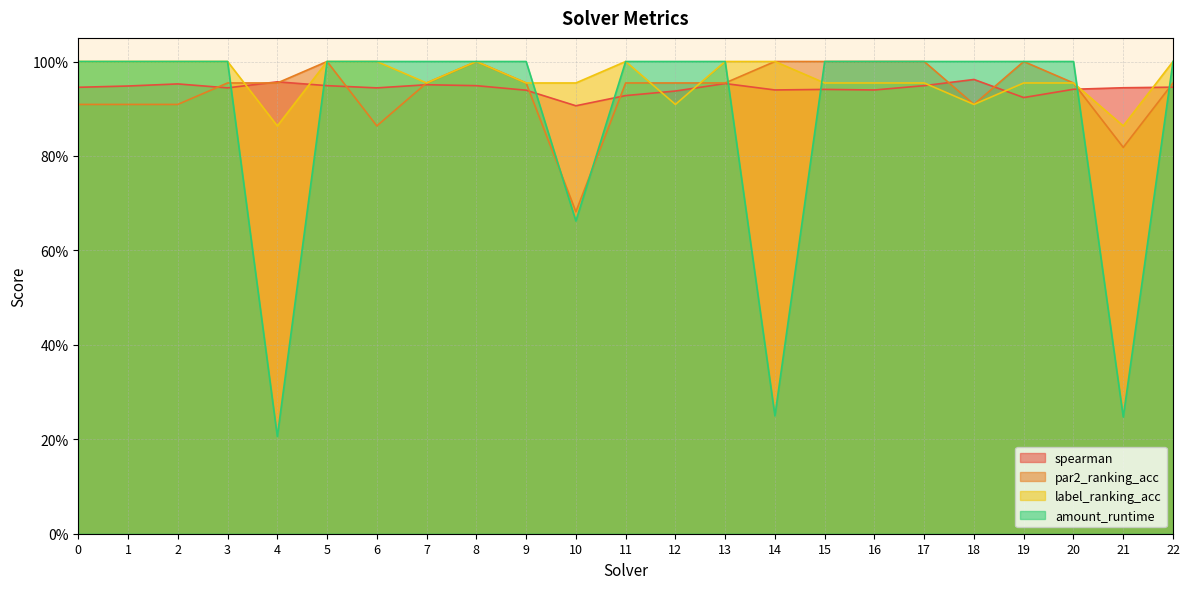

At how many categories does at least one series exceed 0?

23